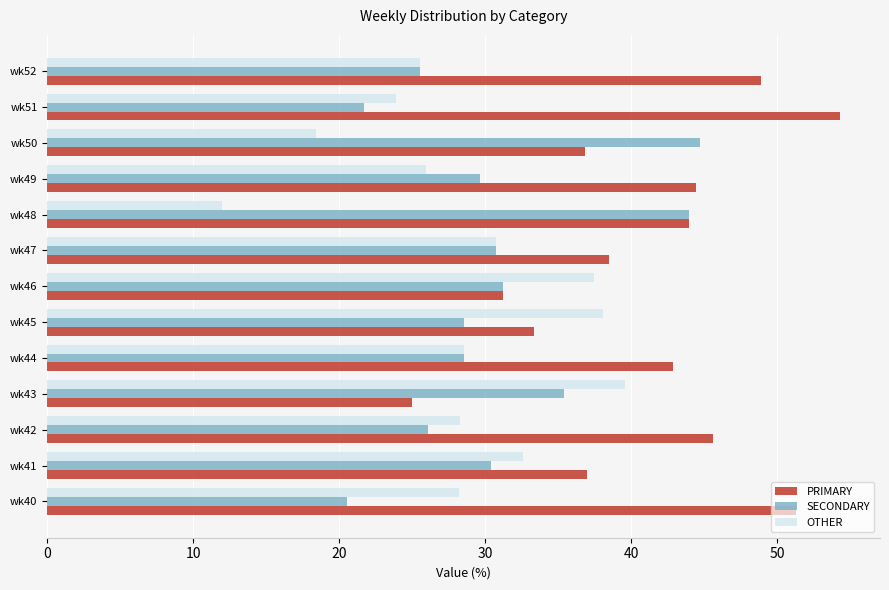

Which series changed the most between wk43 and wk49?

PRIMARY